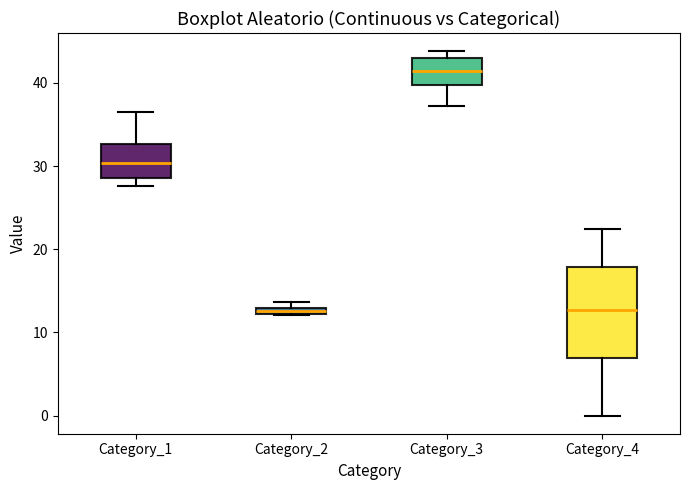

Which box has the highest median line?

Category_3